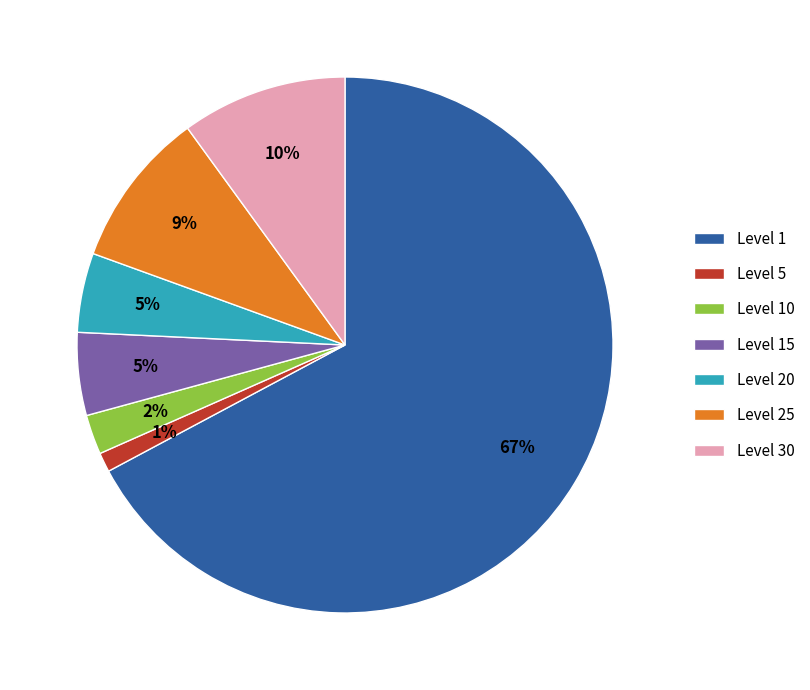

Which category accounts for the majority?

Level 1